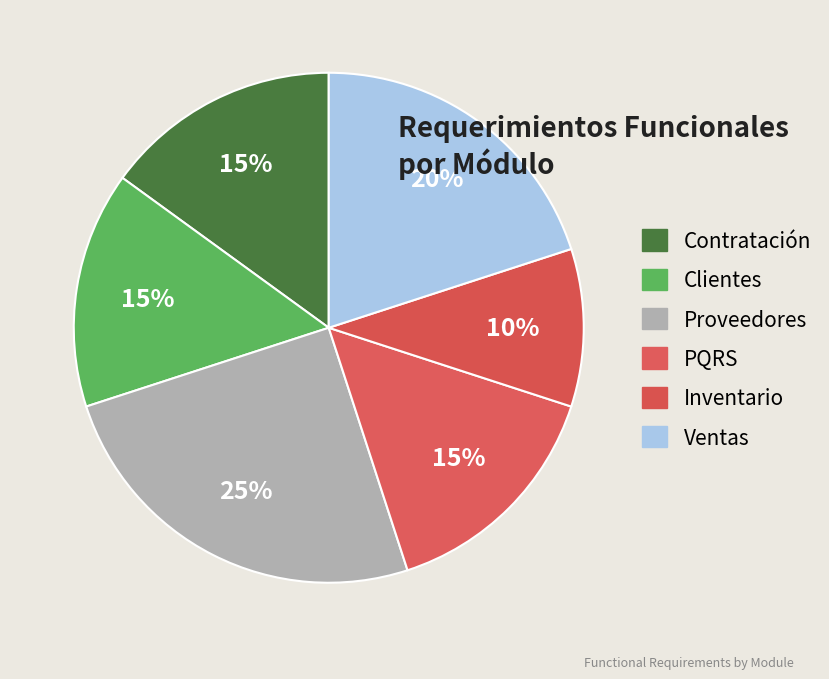

To the nearest percent, what is the difference between the largest and smallest slice percentages?

15%